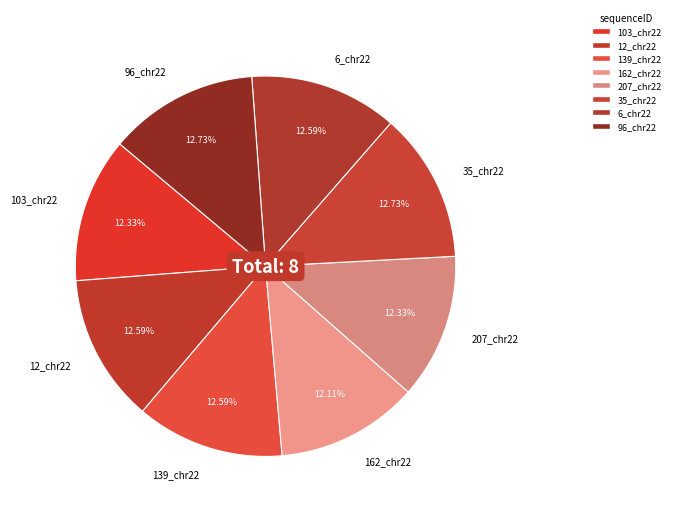

Is it true that 162_chr22 is 12% of the pie?

True